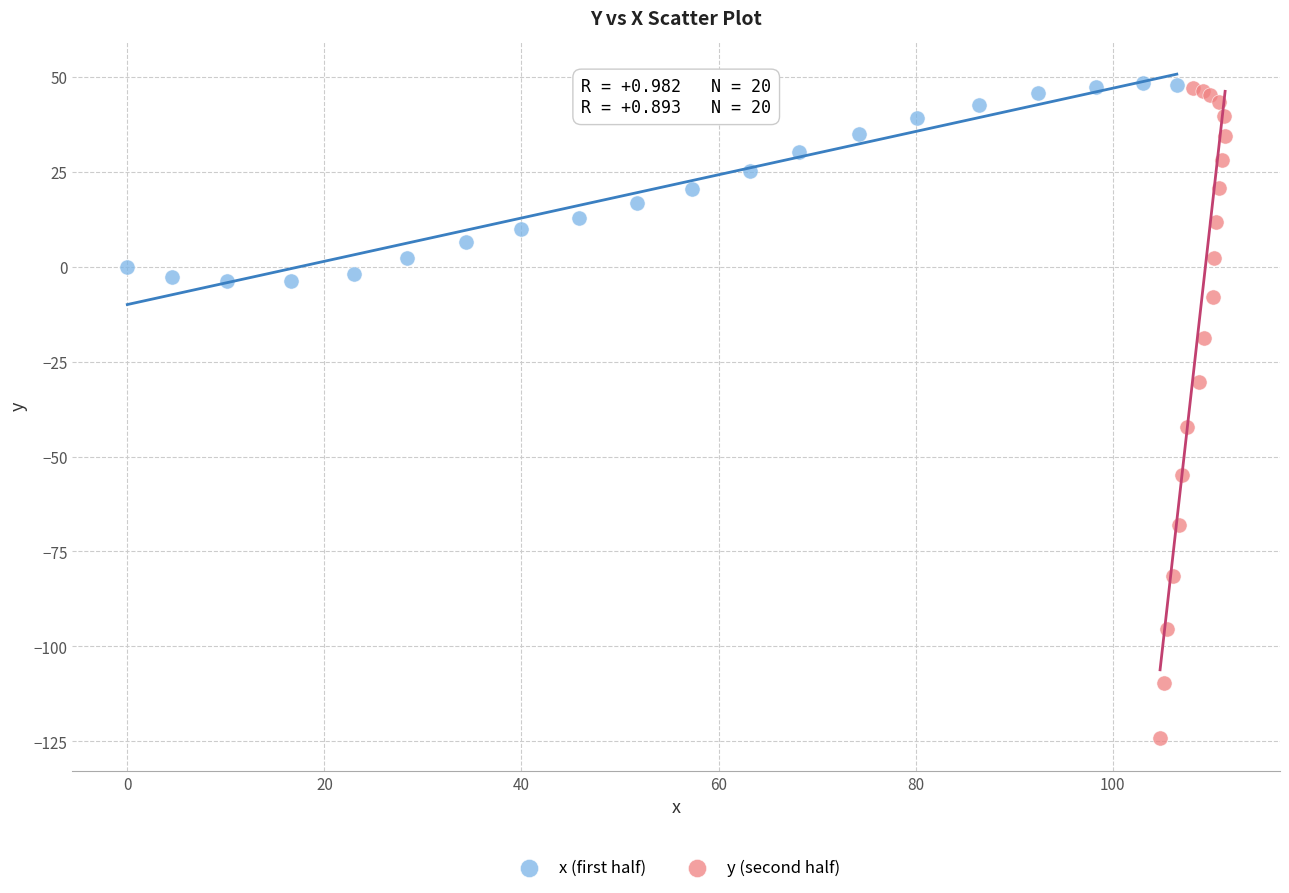

Which series has the widest spread of Y values?

y (second half)